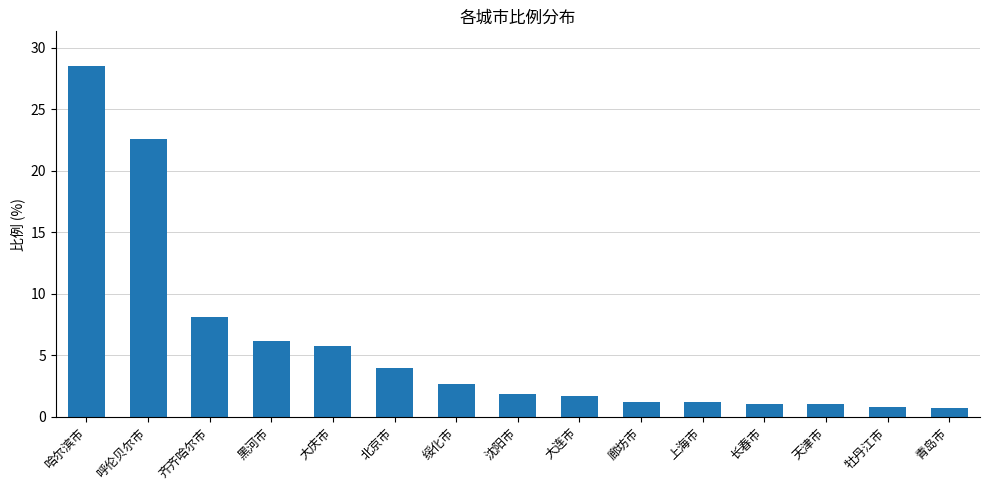

What is the difference between the maximum and second lowest values?

27.6